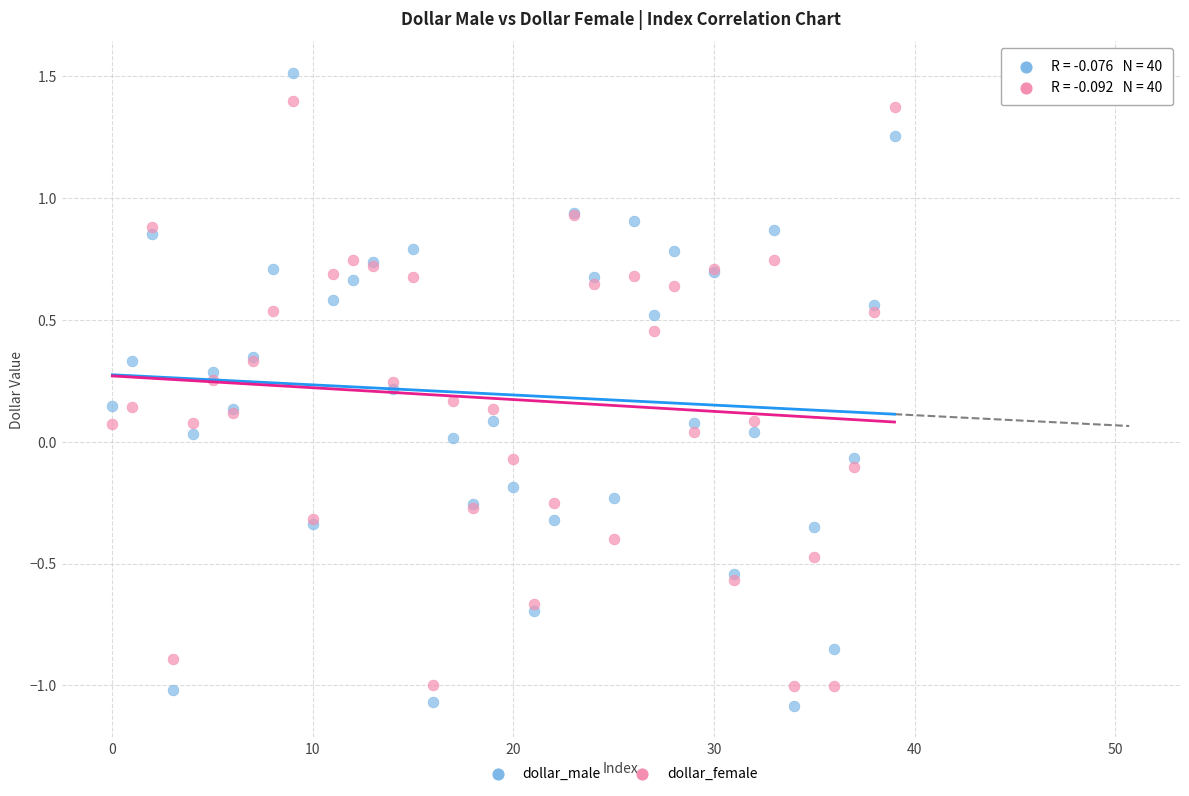

Which series has the largest Y range (max minus min)?

dollar_male